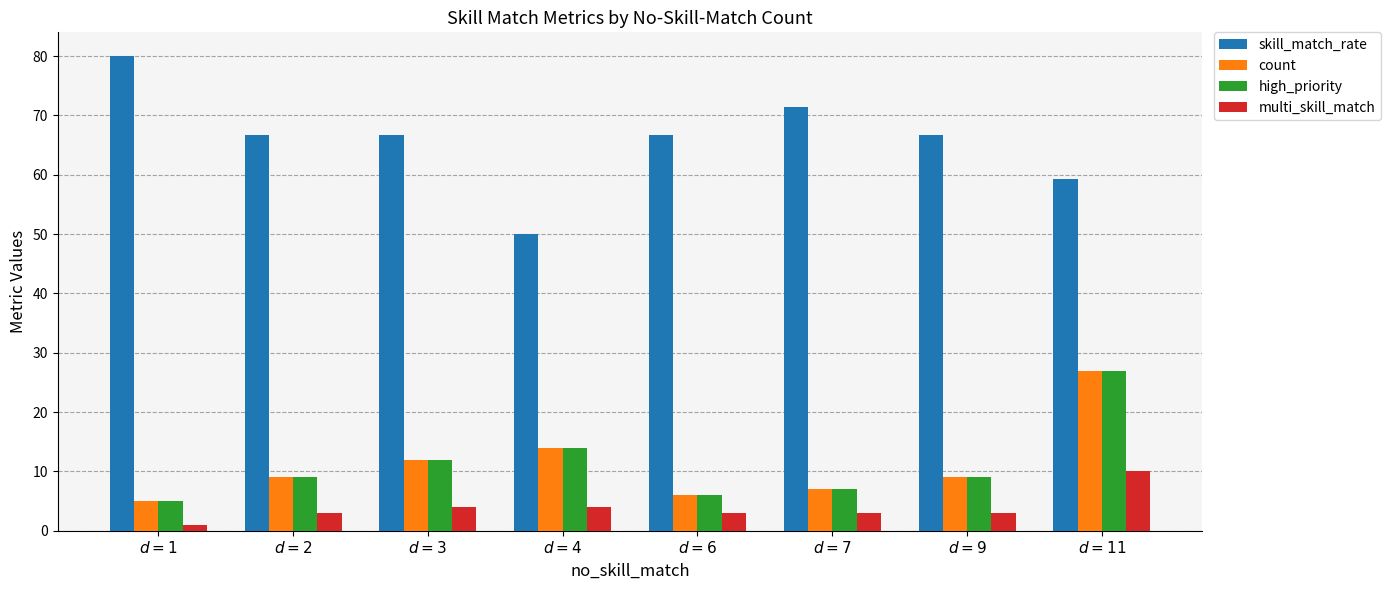

Reading left to right, what are all the values shown in this chart?

skill_match_rate: 80.0	66.7	66.7	50.0	66.7	71.4	66.7	59.3
count: 5.0	9.0	12.0	14.0	6.0	7.0	9.0	27.0
high_priority: 5.0	9.0	12.0	14.0	6.0	7.0	9.0	27.0
multi_skill_match: 1.0	3.0	4.0	4.0	3.0	3.0	3.0	10.0